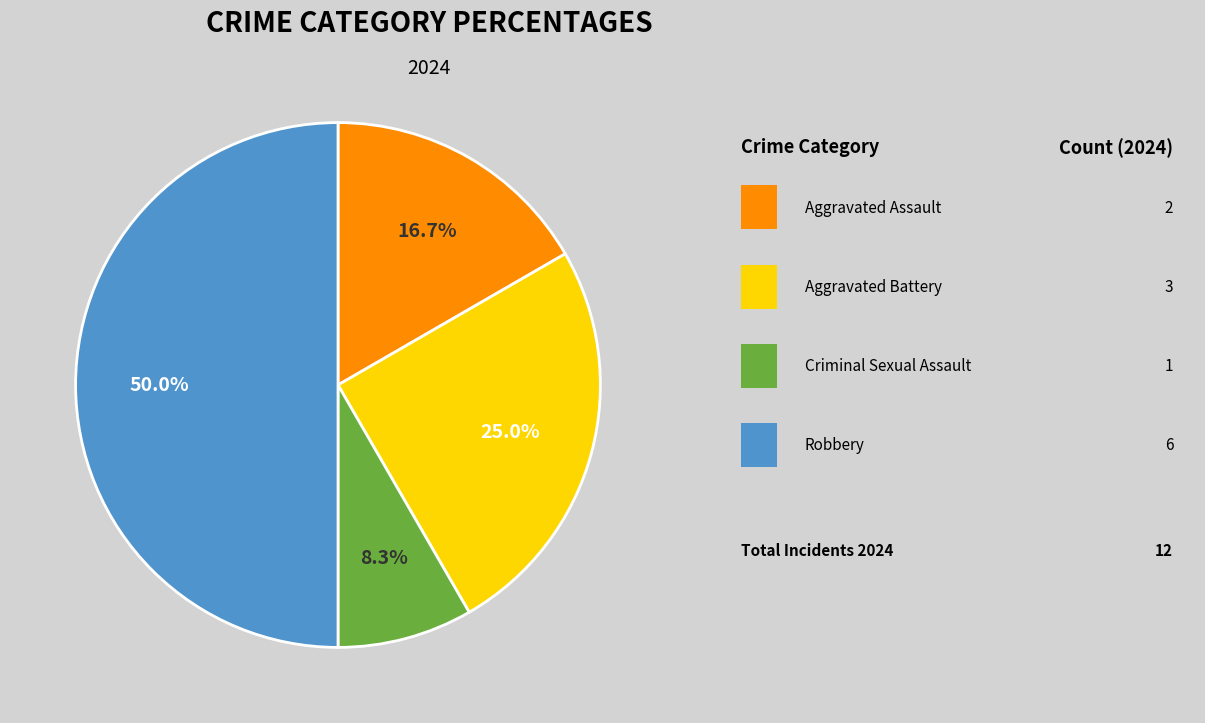

Which category has the biggest portion of the pie?

Robbery